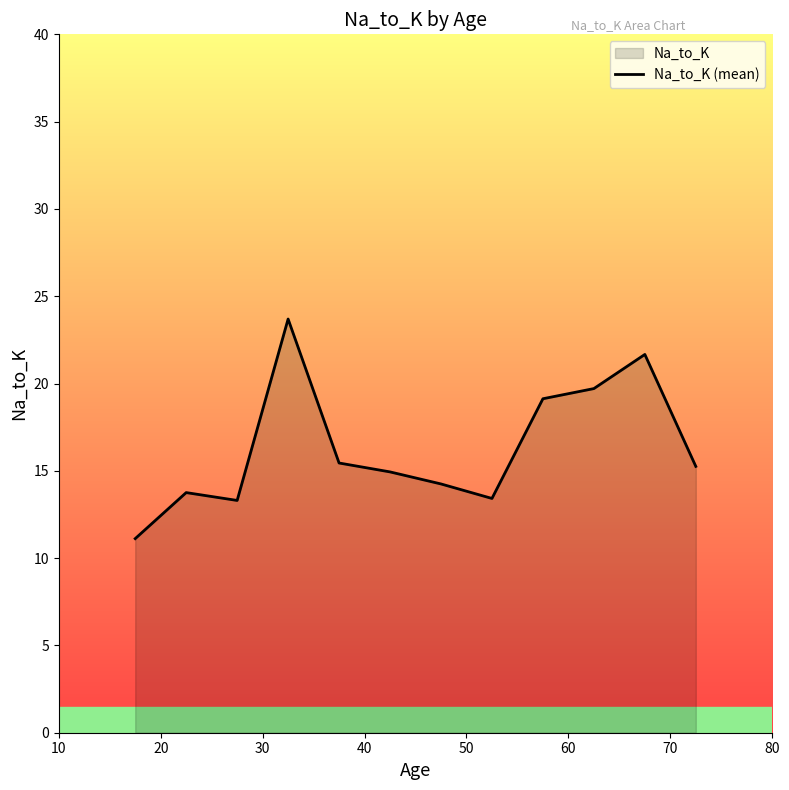

What is the greatest value displayed?

23.7